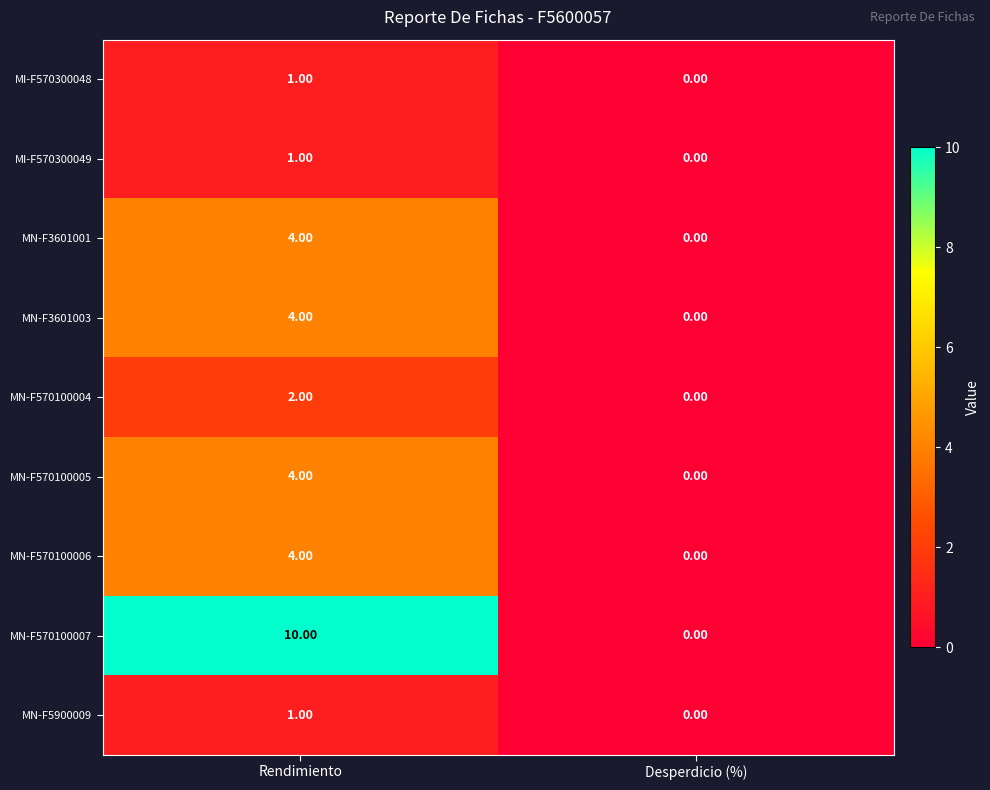

Which category has the highest value across all series?

Rendimiento